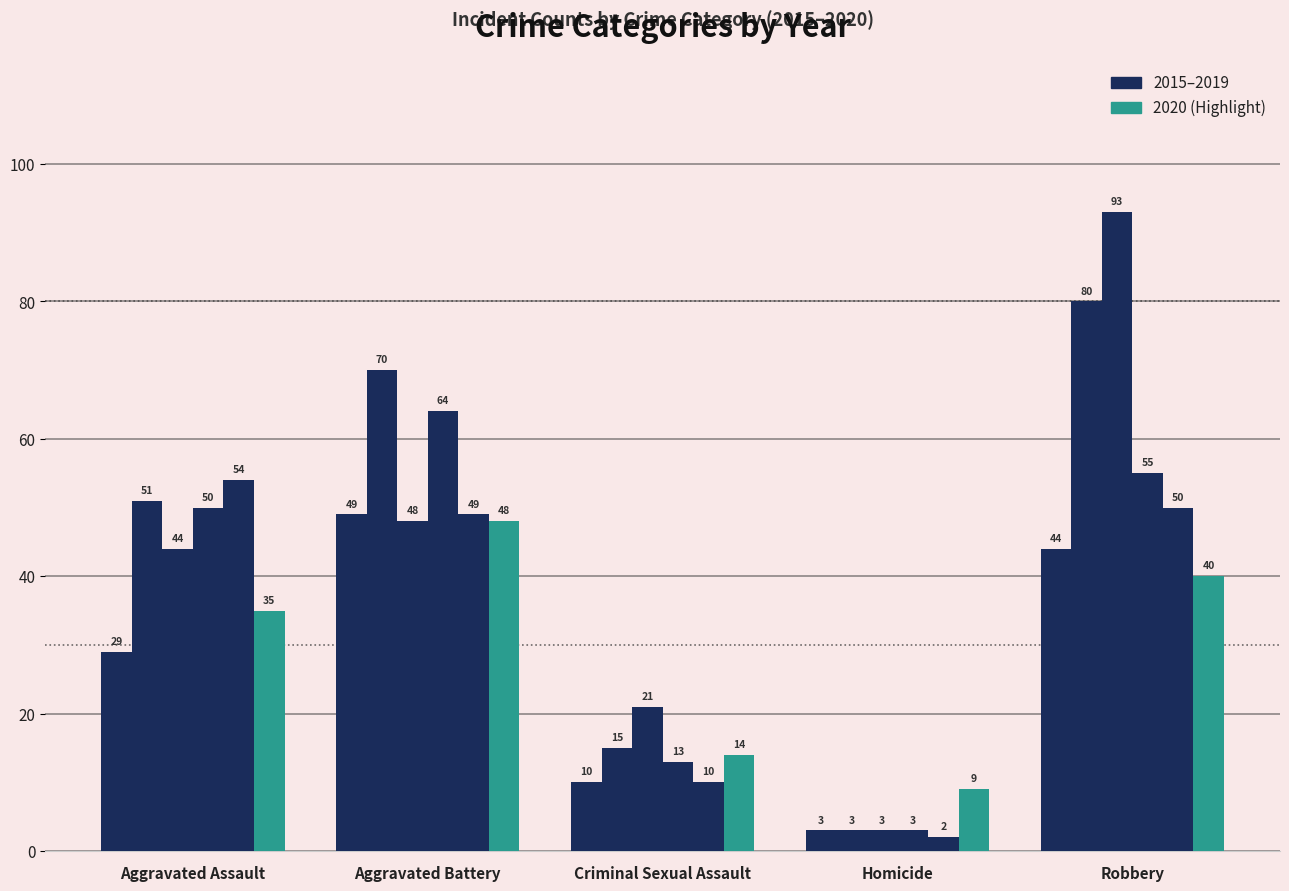

Does the chart contain stacked bars?

No